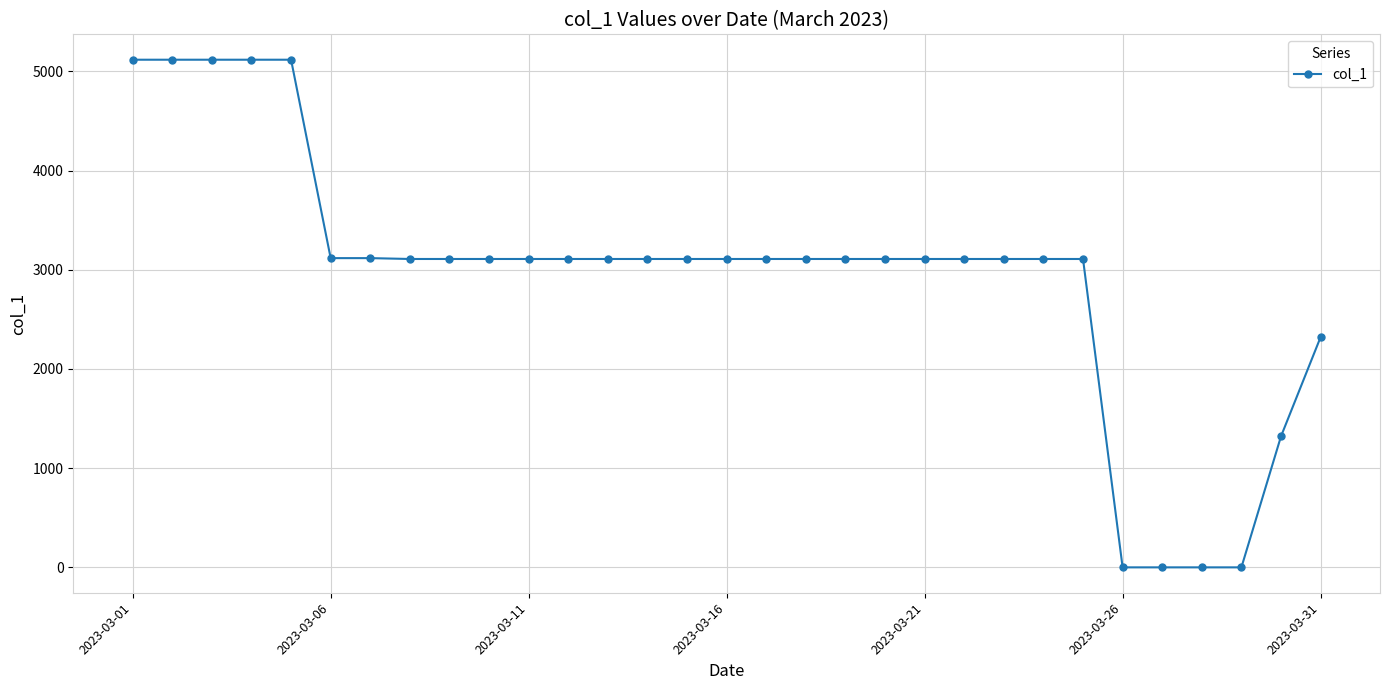

What is the value of the 12th point from the left?

3108.5